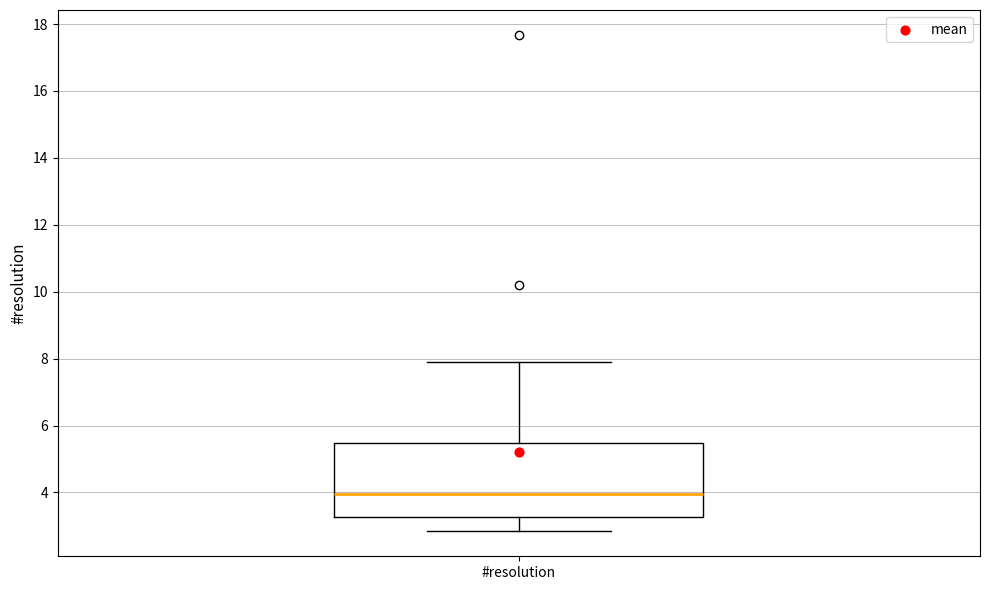

Transcribe this box plot: give where the median line is, the range the box spans, and where the two whiskers end, as read against the y-axis. The values are not printed on the chart, so give them approximately, as read against the axis.

median 4.0, box 3.2 to 5.4, whiskers 2.8 to 8.0